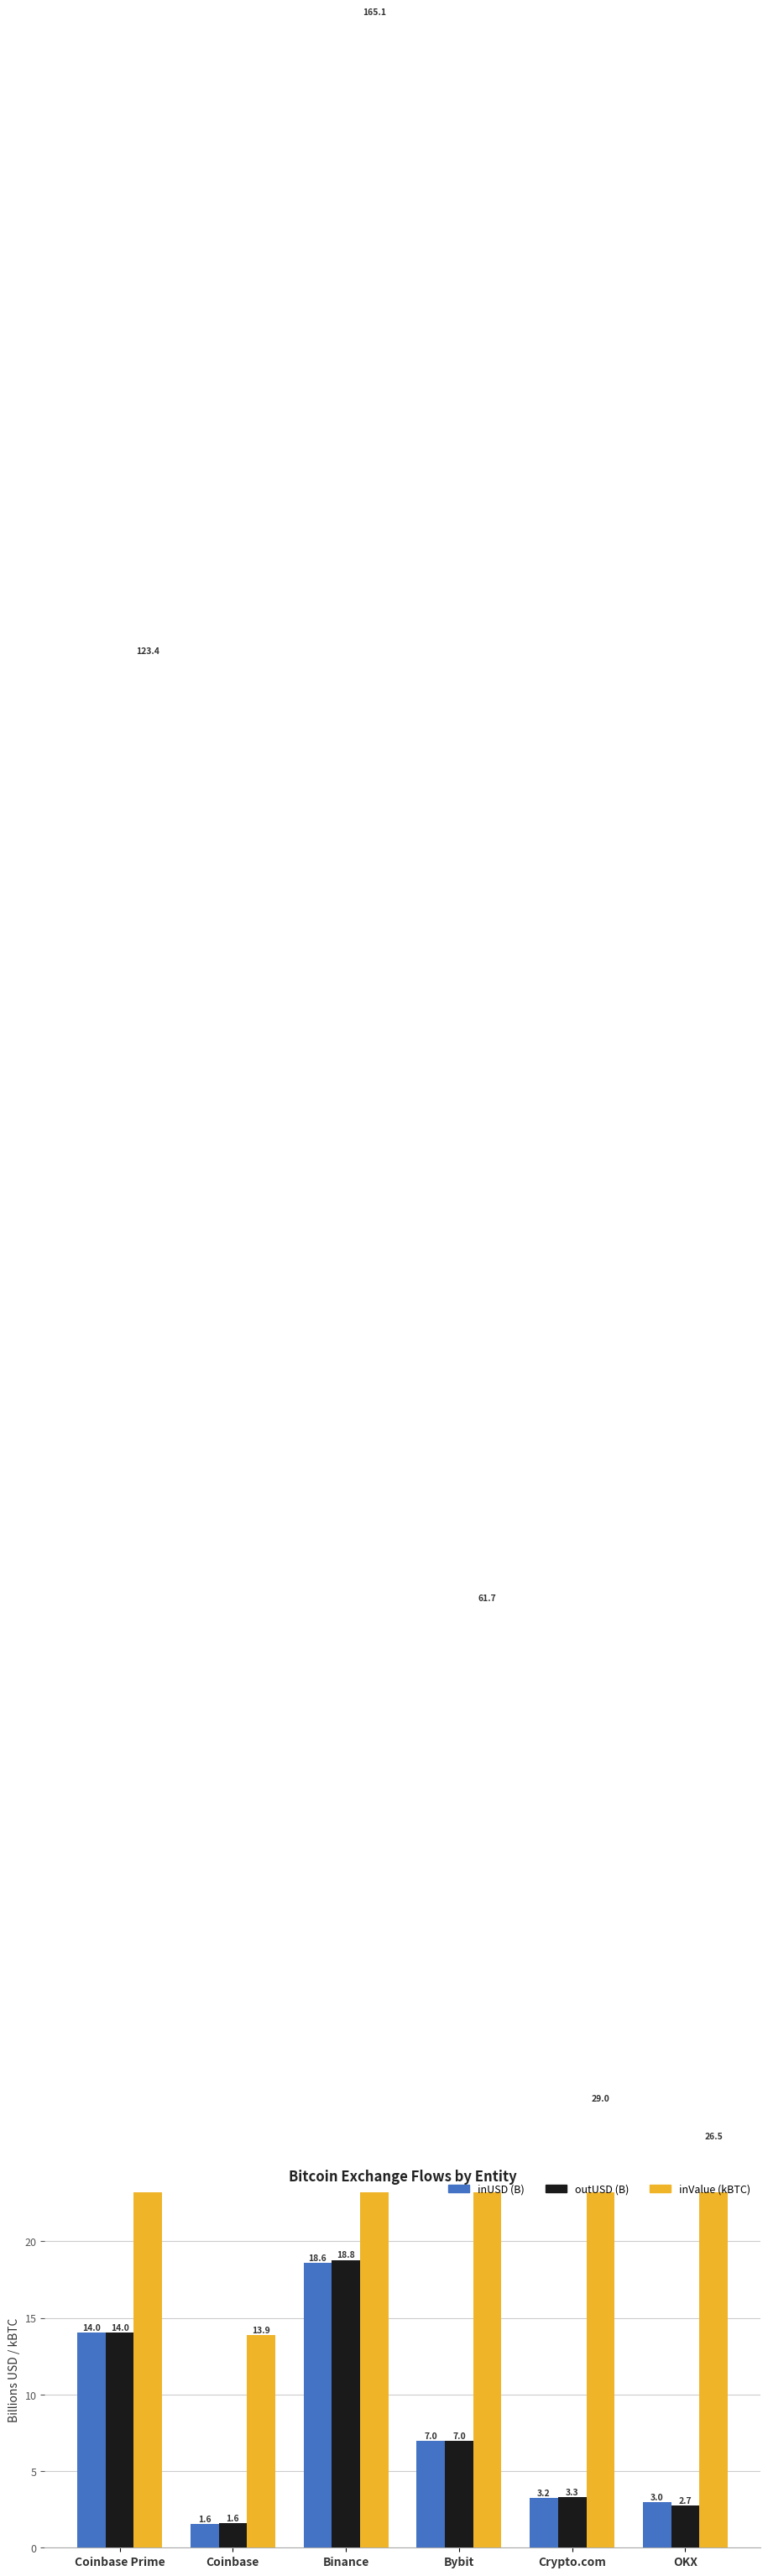

Between Binance and Crypto.com, which is larger?

Binance